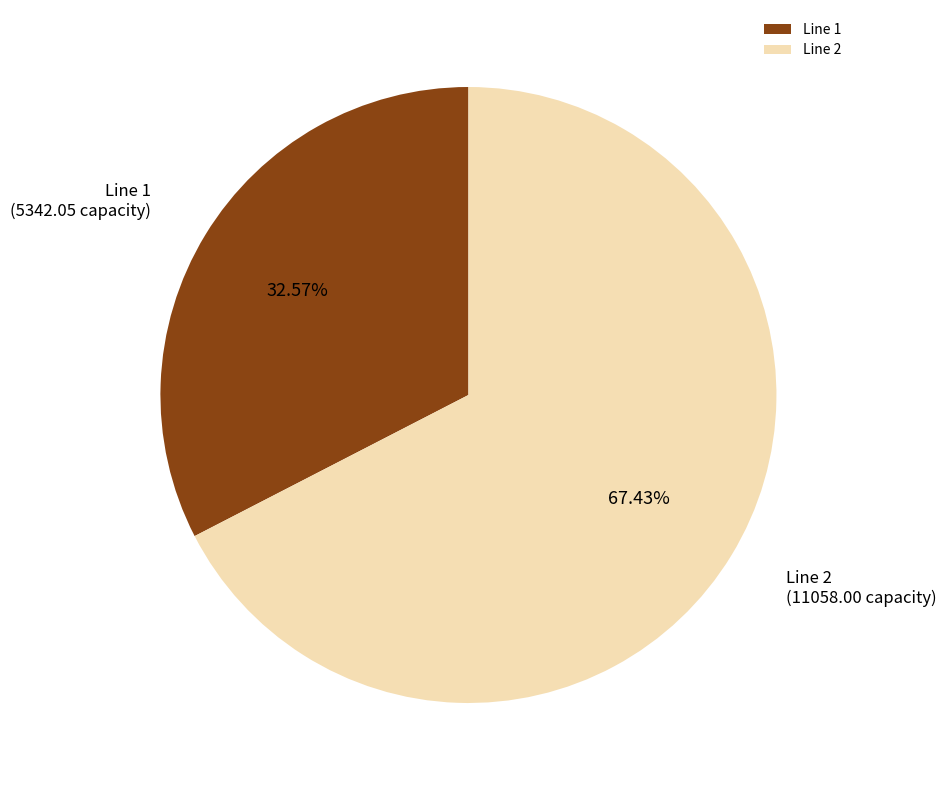

Which slice represents more than half of the pie?

Line 2